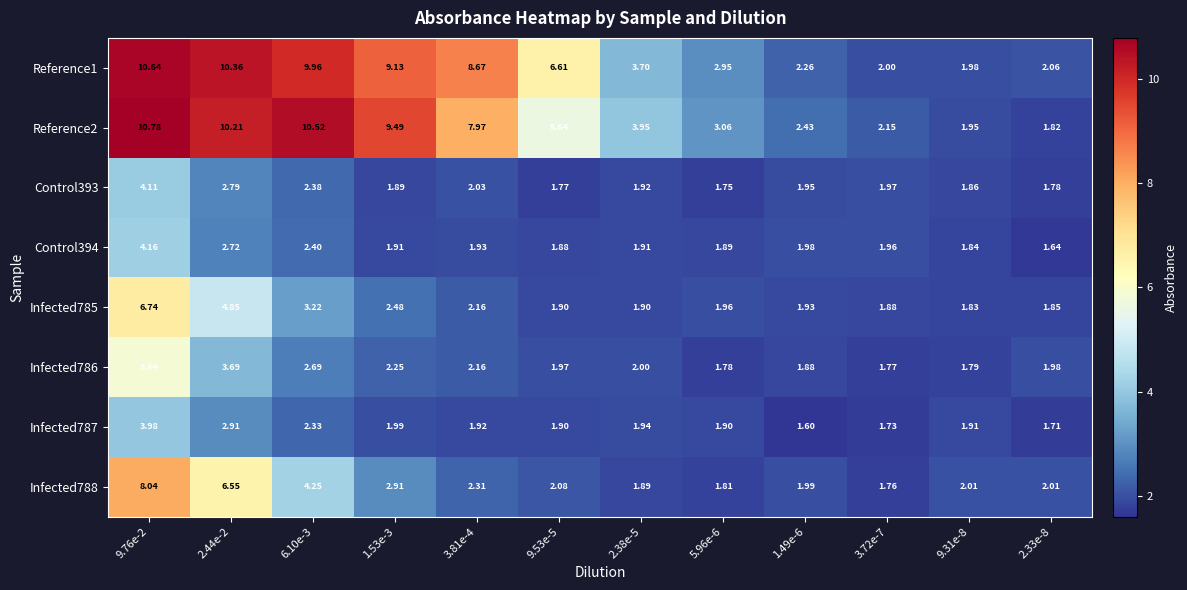

Is the value of Control393 at 3.72e-7 greater than the value of Reference1 at 6.10e-3?

No